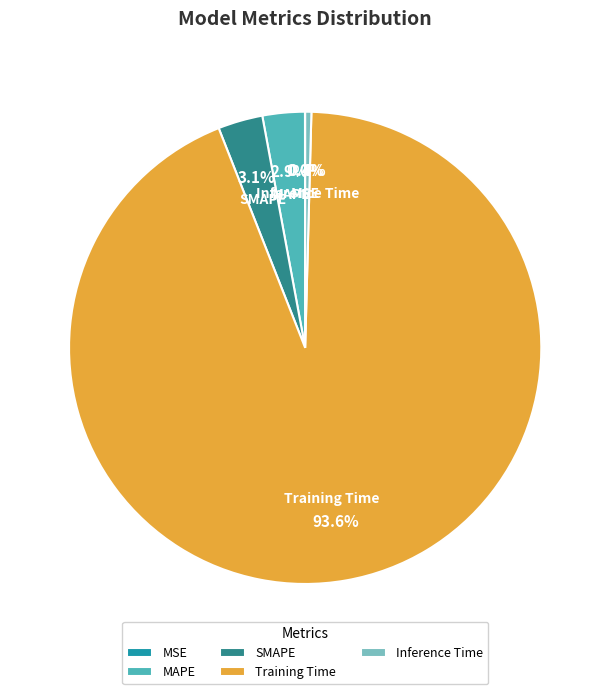

Combined, do Inference Time and Training Time account for over 50%?

Yes